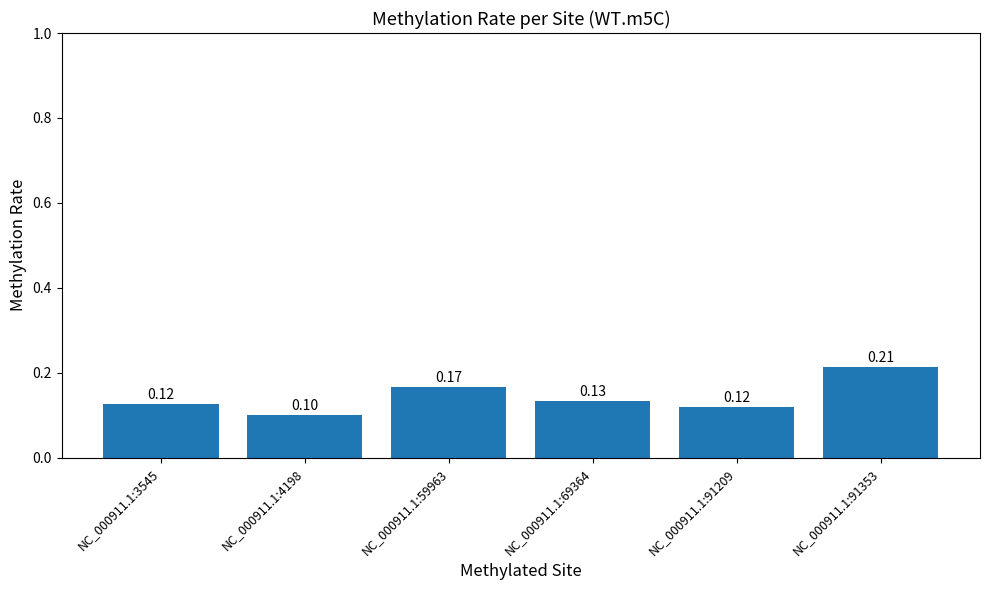

What is the sum of the values at NC_000911.1:91353 and NC_000911.1:4198?

0.3